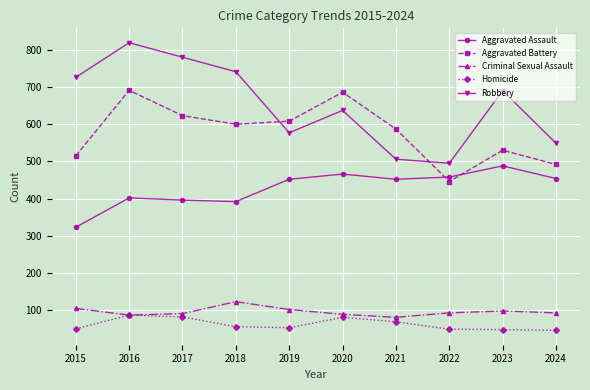

True or false: Robbery and Criminal Sexual Assault cross at least once.

False